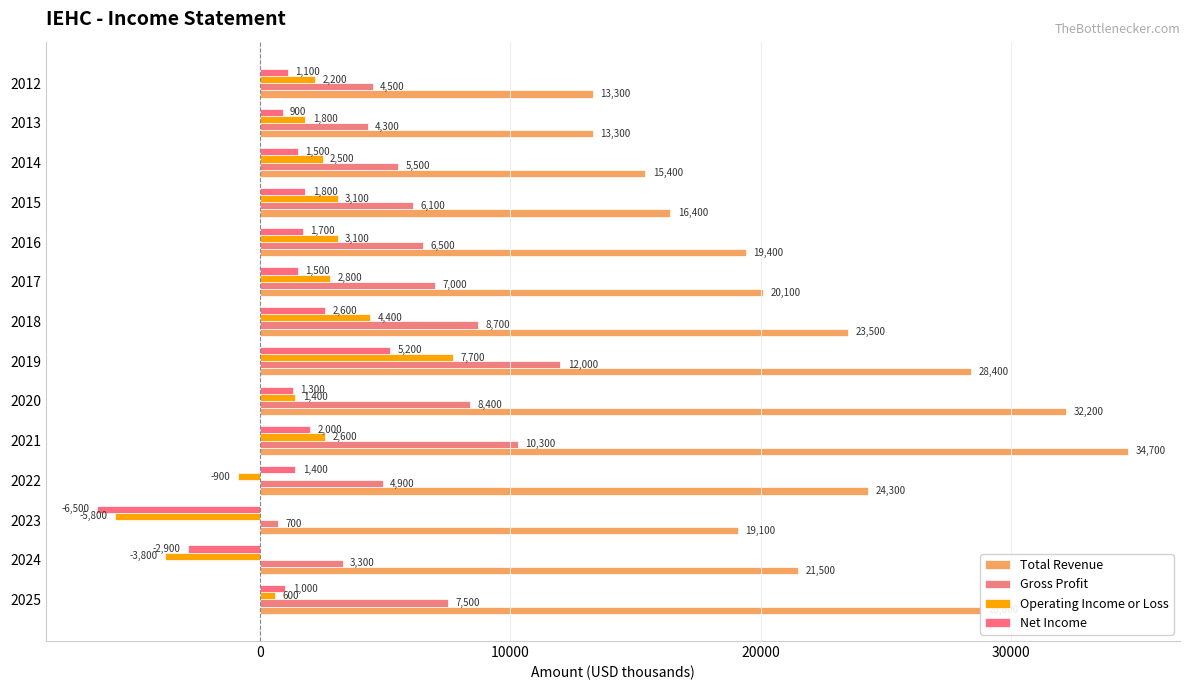

At which label is Total Revenue closest to 24000?

2022